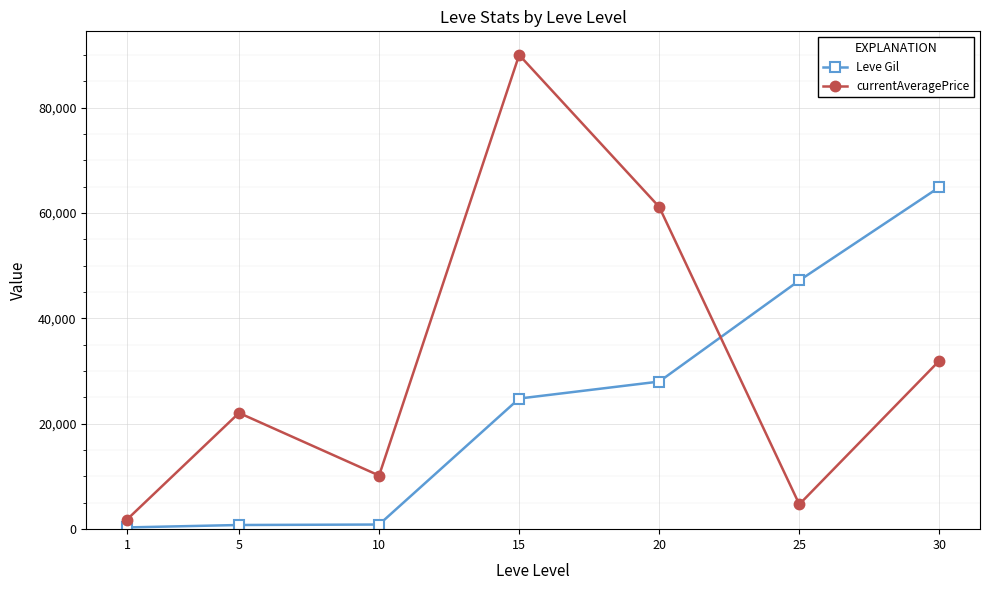

Which series ends up on top after the final intersection of Leve Gil and currentAveragePrice?

Leve Gil